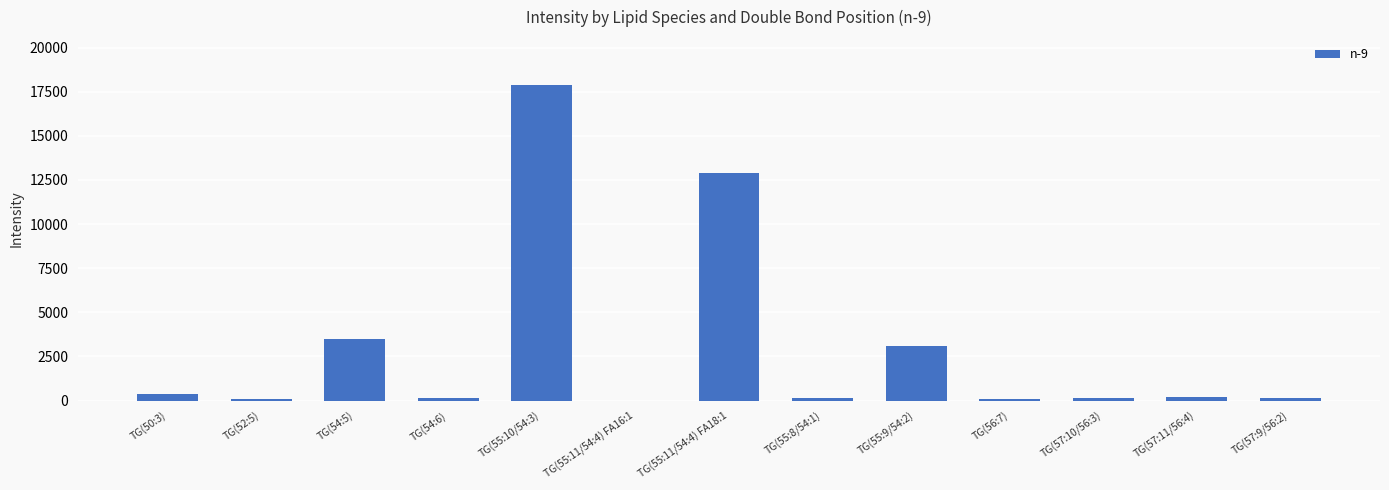

At which label does the data first exceed 149?

TG(50:3)